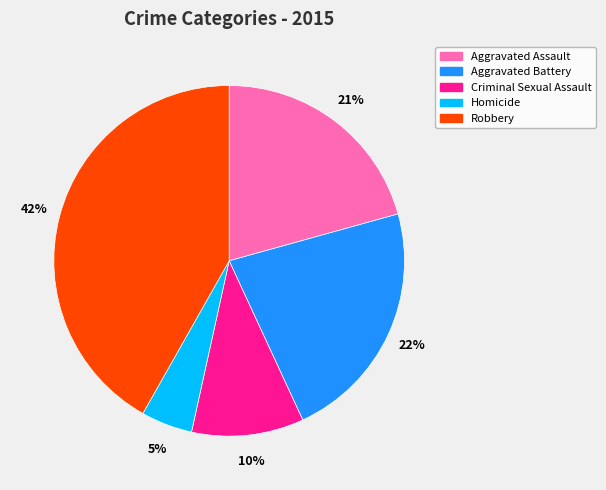

Count the number of slices in the pie.

5